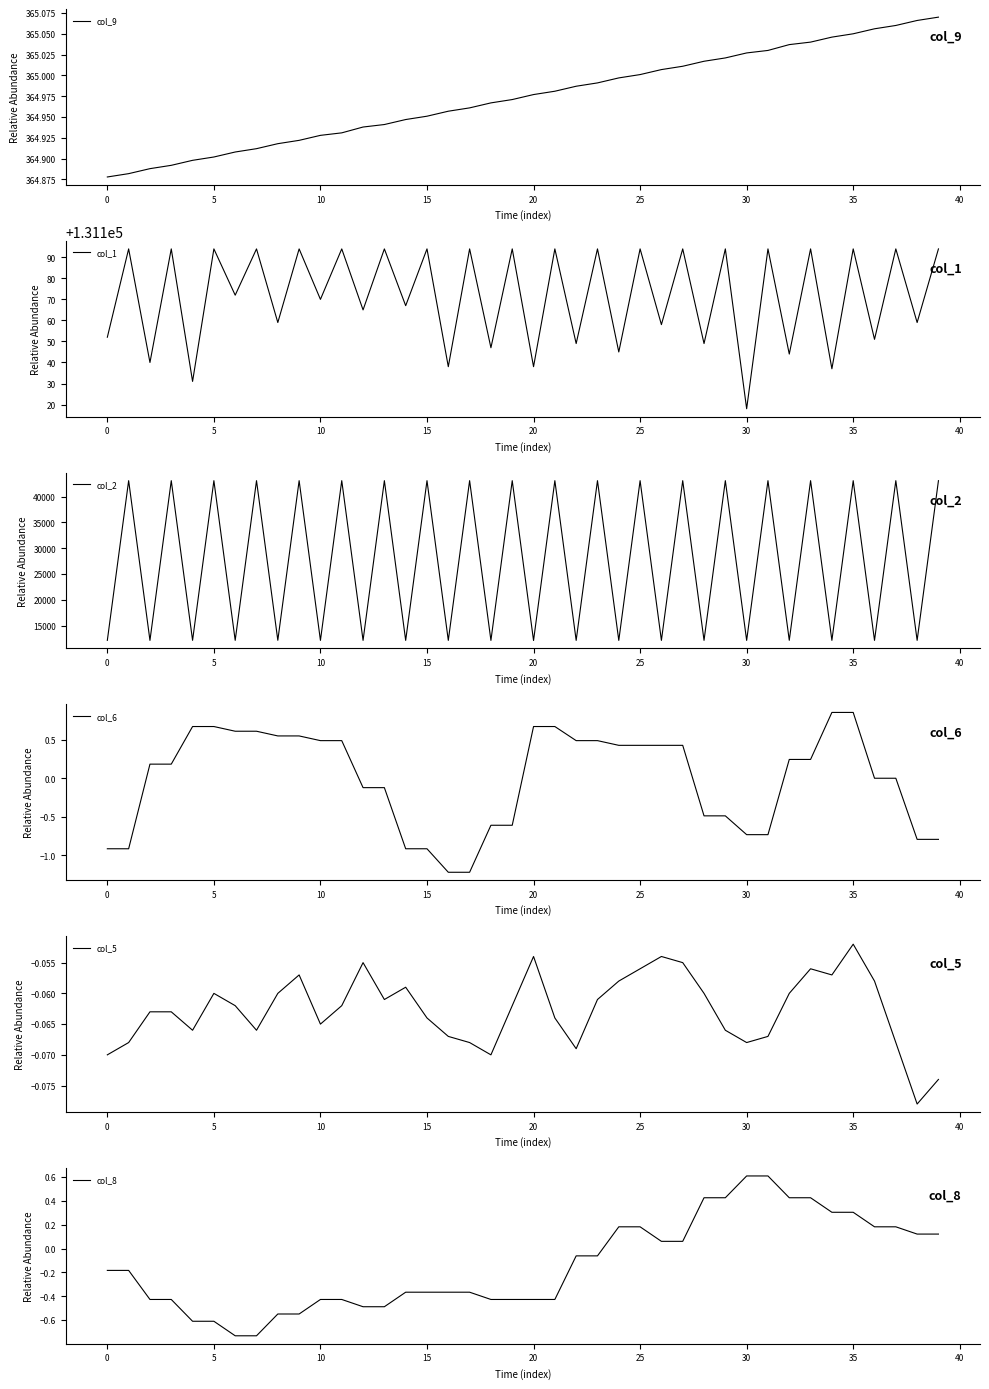

Is it true that col_5 equals -0.1 at 12?

False